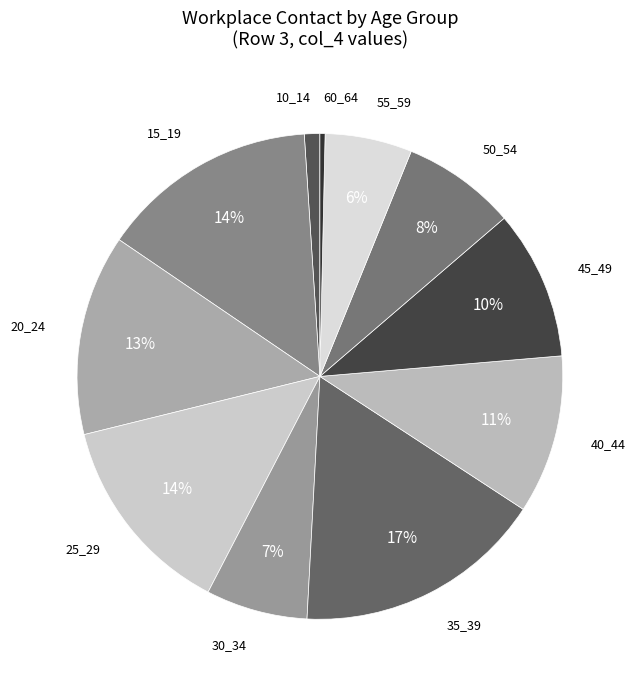

Do 30_34 and 50_54 together represent more than half of the pie?

No